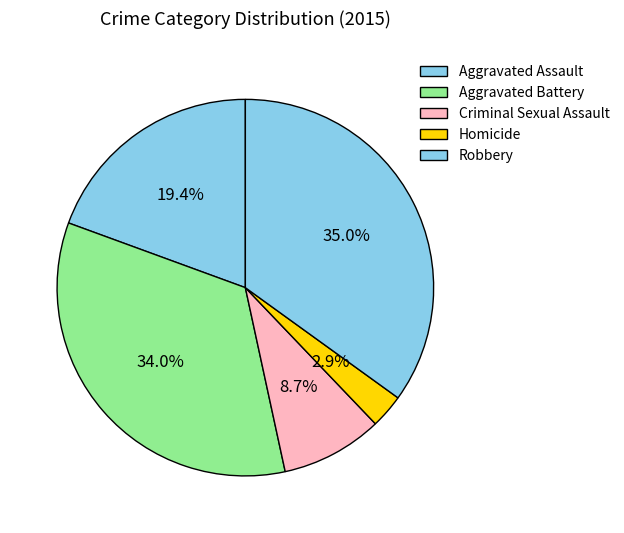

Count the number of slices in the pie.

5